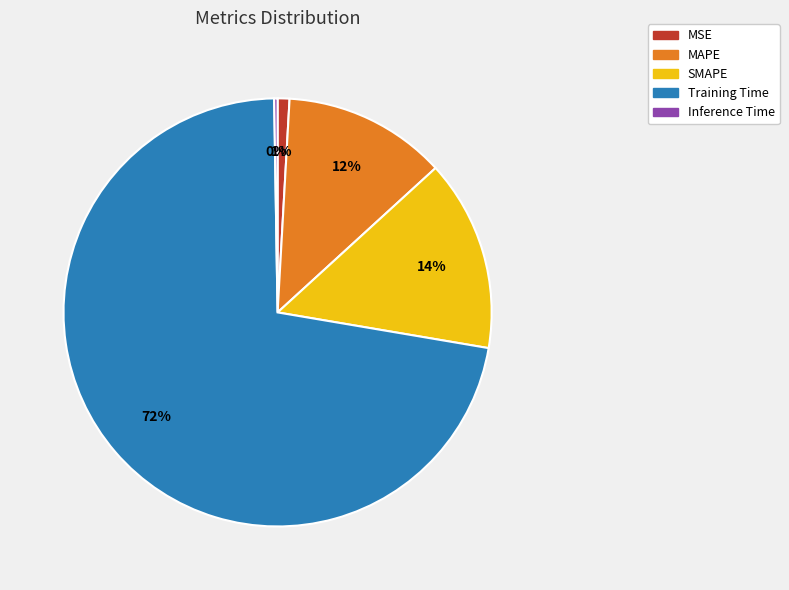

To the nearest percent, what is the difference between the MSE and MAPE slice percentages?

11%